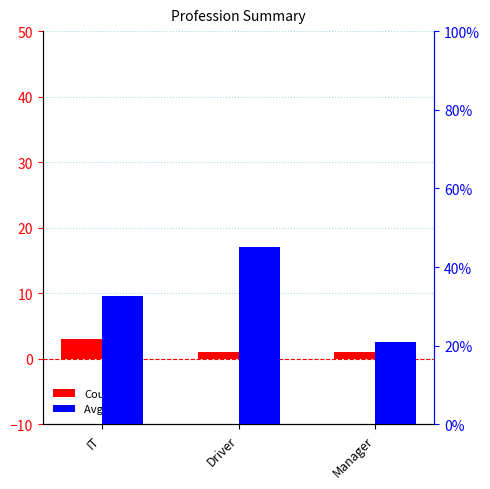

Rank the categories by Count value from lowest to highest.

Driver, Manager, IT